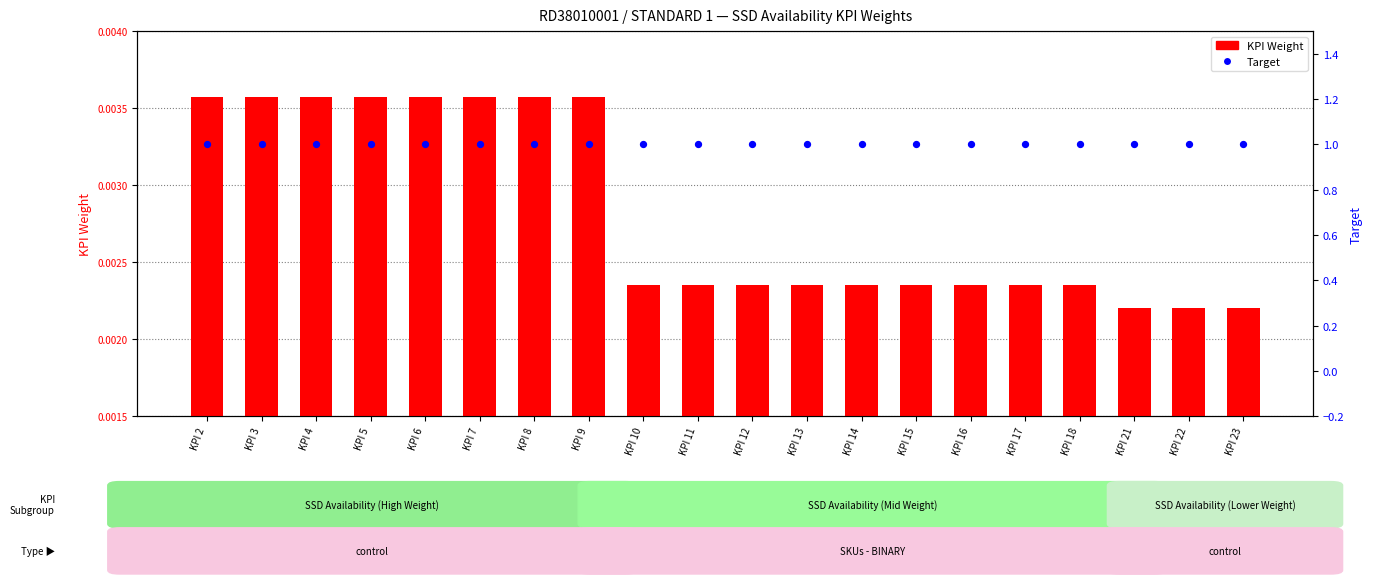

Is the value of Target at KPI 21 greater than the value of KPI Weight at KPI 21?

Yes